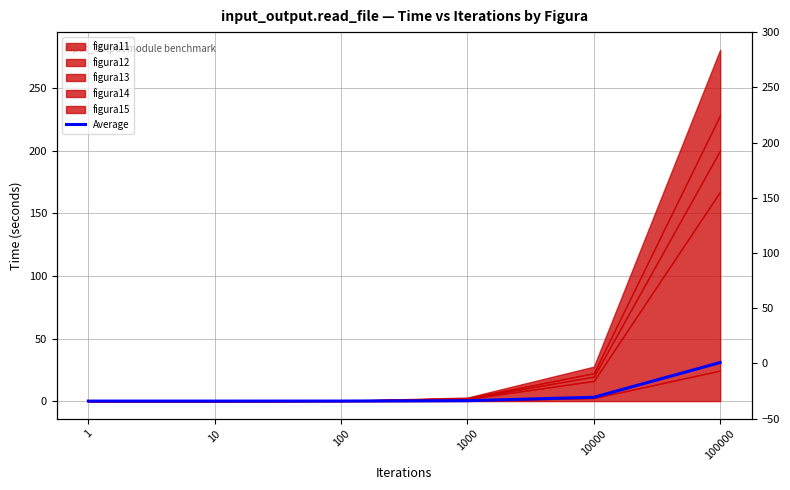

The chart shows a value of 30.8 at 100000. True or false?

True